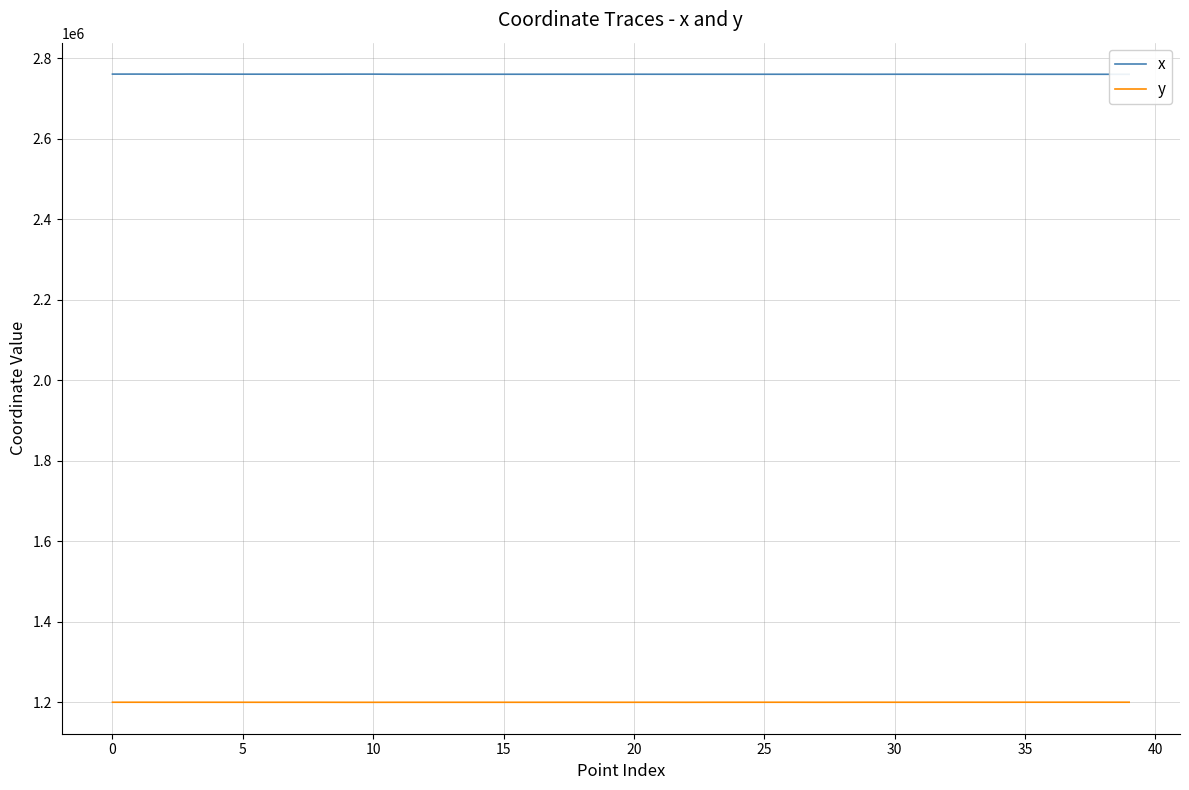

What is the greatest value displayed?

2760171.8